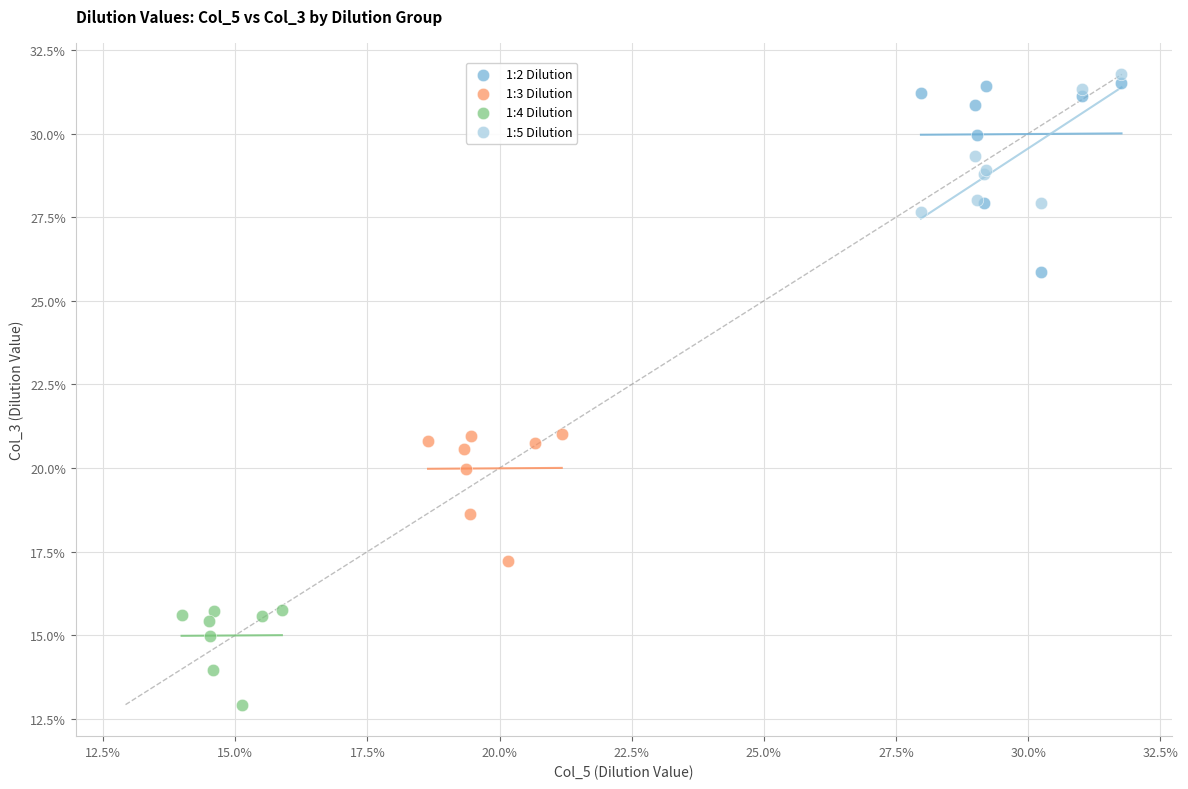

What are all the series names shown in the legend?

1:2 Dilution, 1:3 Dilution, 1:4 Dilution, 1:5 Dilution